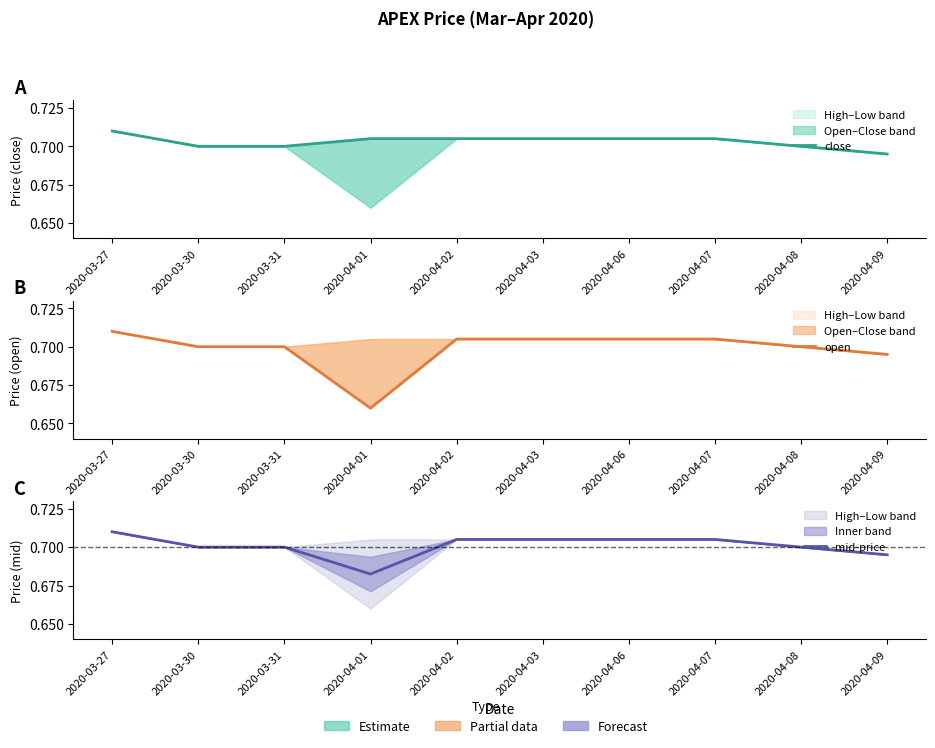

At how many categories does at least one series exceed 0?

10